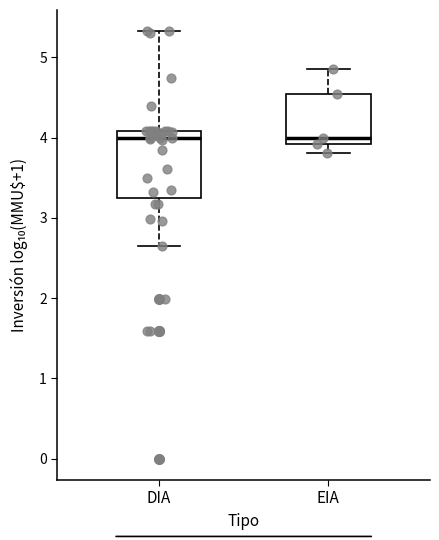

Reading left to right, read every box against the y-axis: the position of its median line, the range the box covers, and the ends of its whiskers. The values are not printed on the chart, so give them approximately, as read against the axis.

DIA: median 4.0, box 3.2 to 4.1, whiskers 2.7 to 5.3
EIA: median 4.0, box 3.9 to 4.5, whiskers 3.8 to 4.9